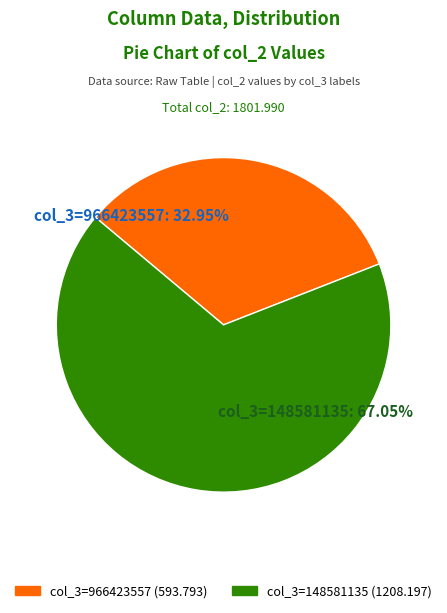

What is the smallest slice in the pie chart?

966423557